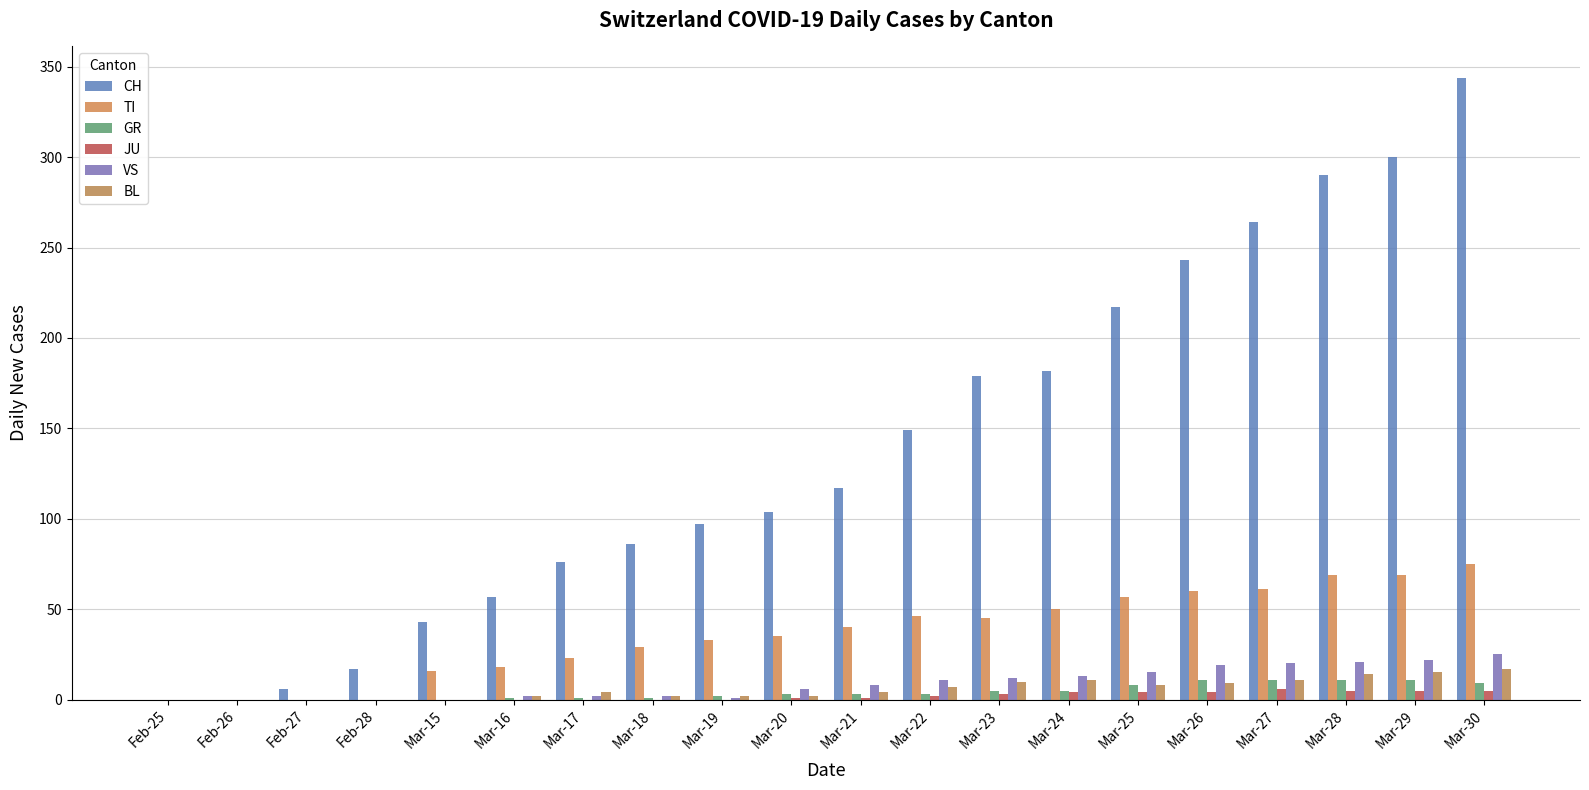

What is the value of the CH bar at the 3rd from the left?

6